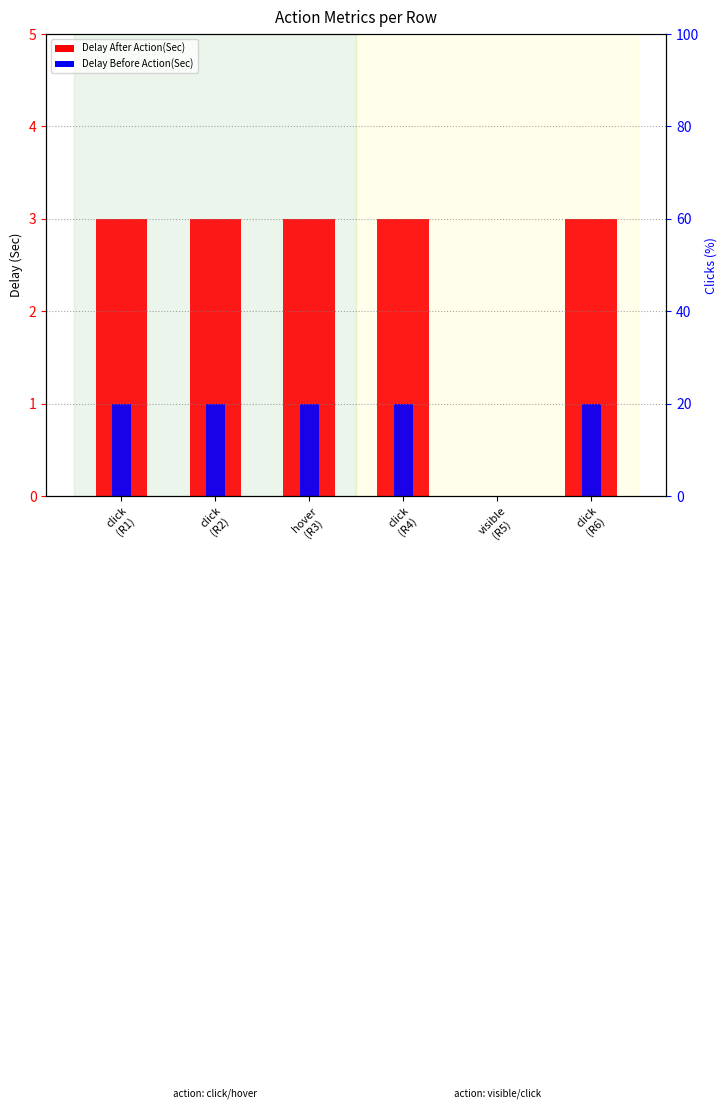

Which category has the highest value in the Clicks series?

click
(R1)